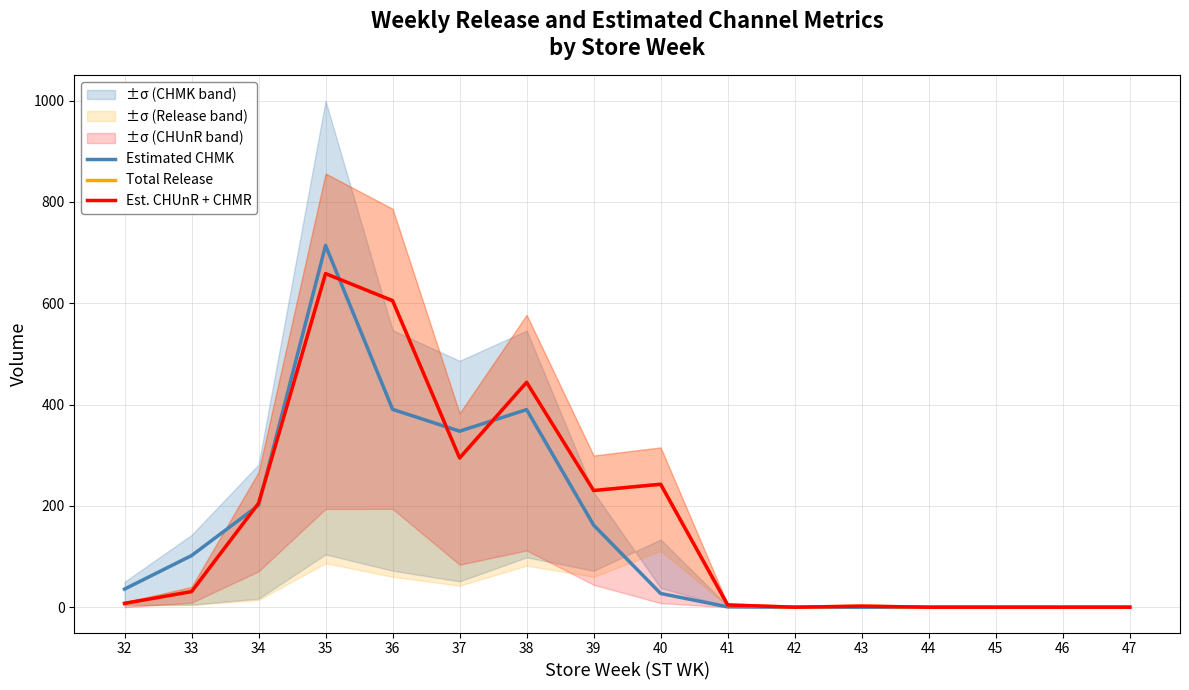

How many data points in Estimated CHMK are above 35?

8